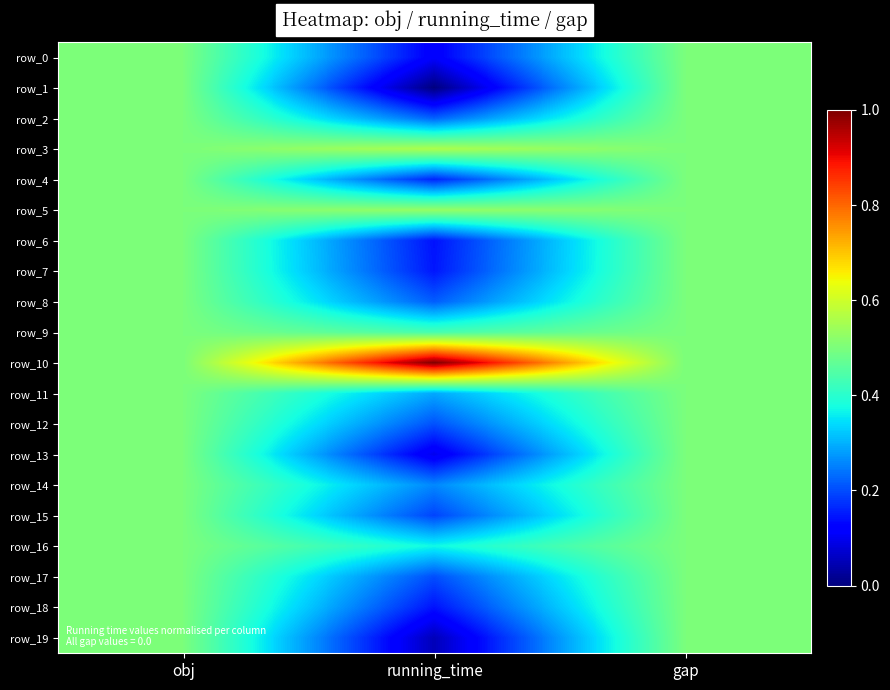

Is the value of row_9 at running_time greater than the value of row_13 at obj?

No